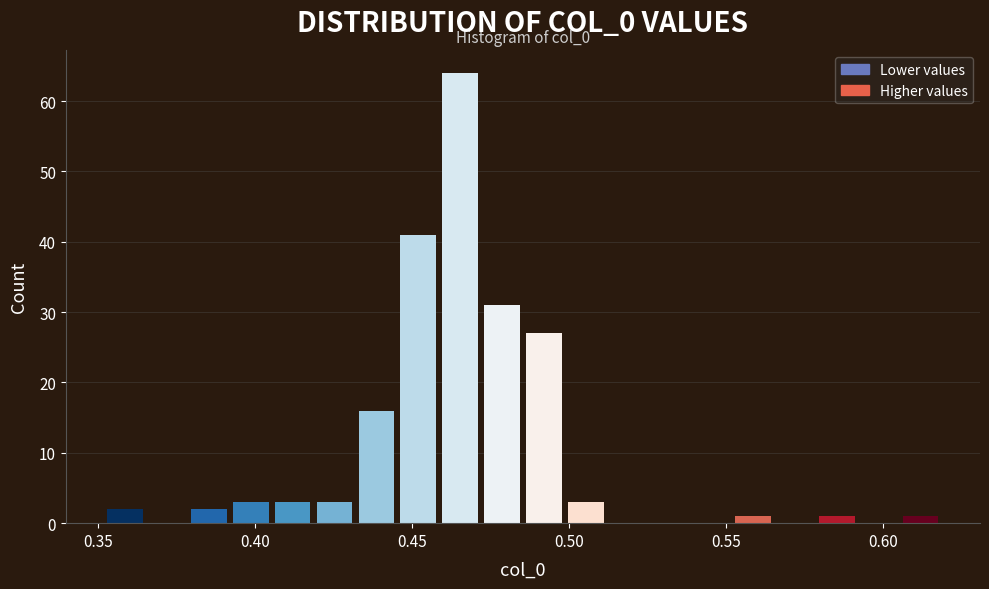

Read against the x-axis, roughly where is the centre of the tallest bar?

0.465